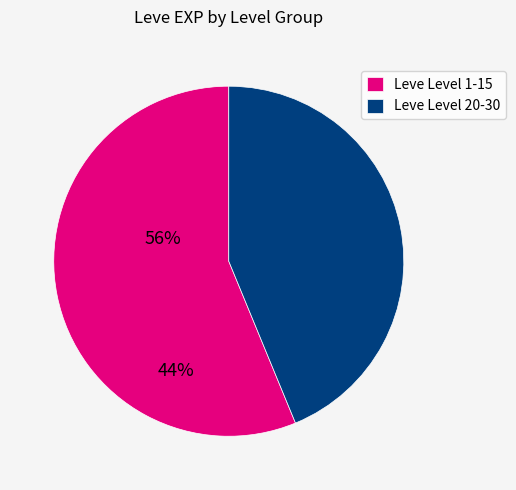

Rank the categories by value from highest to lowest.

Leve Level 1-15, Leve Level 20-30